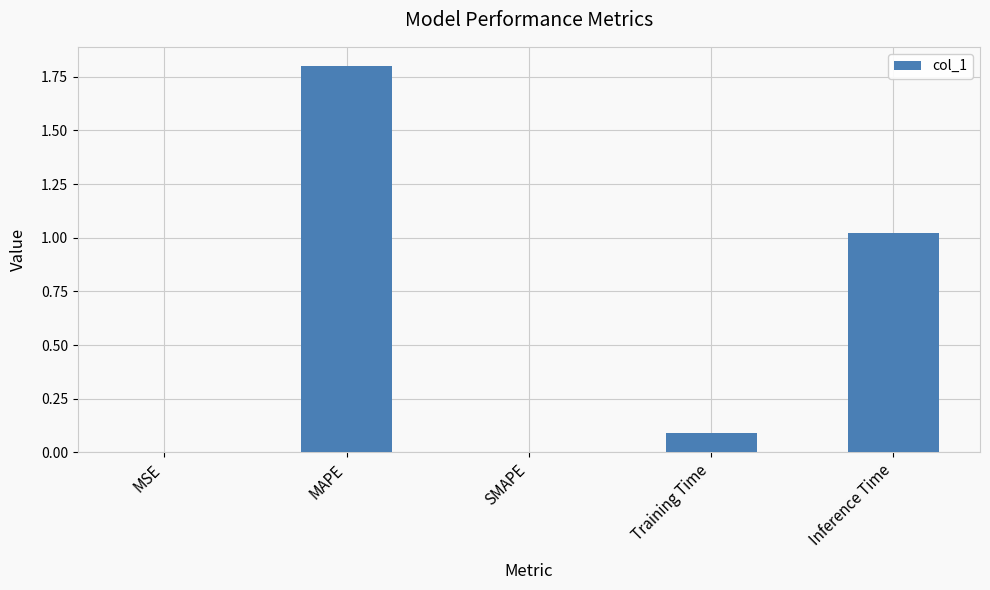

What is the sum of all values?

2.9